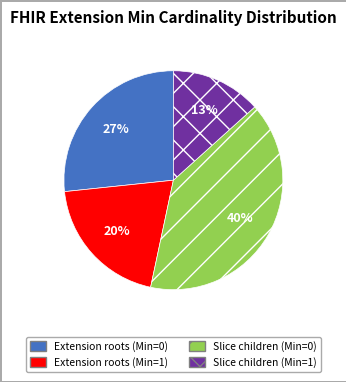

What is the smallest slice in the pie chart?

Slice children (Min=1)